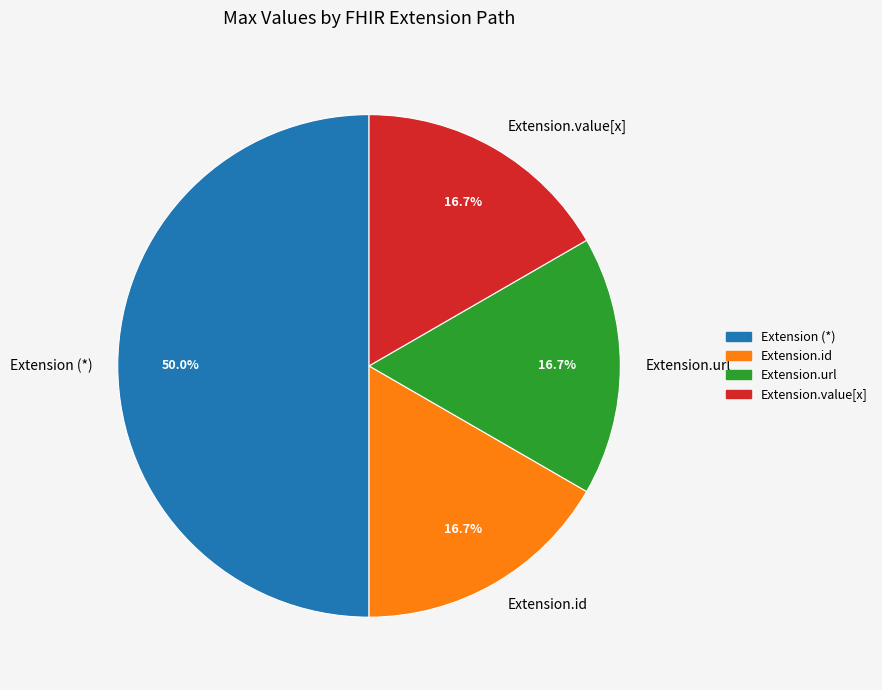

Which slice is the largest?

Extension (*)